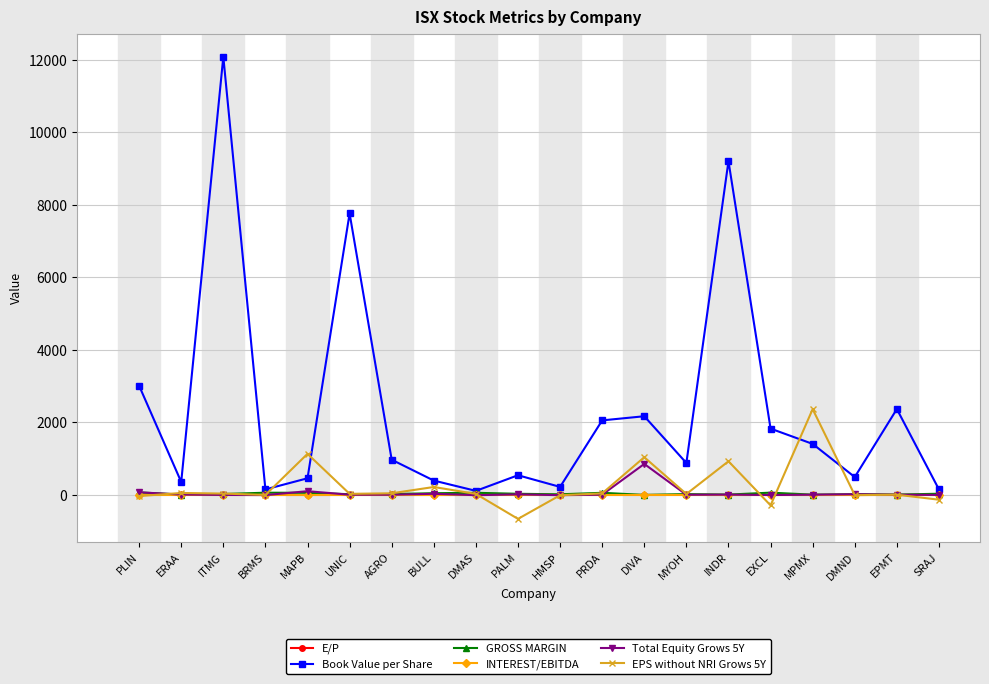

At which category does Book Value per Share reach its first local peak?

ITMG